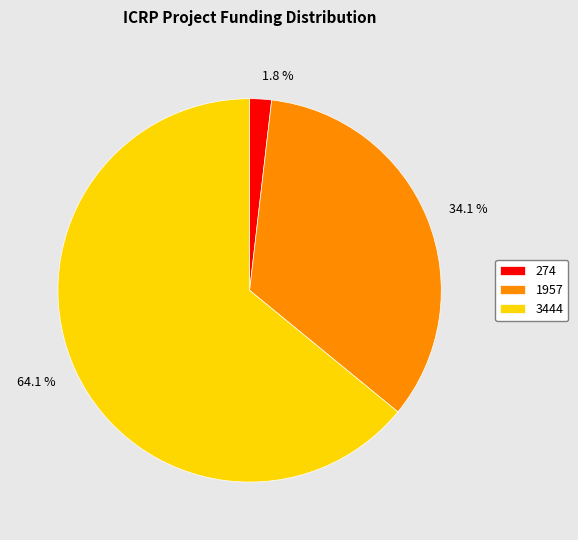

Which has a higher value, 3444 or 1957?

3444